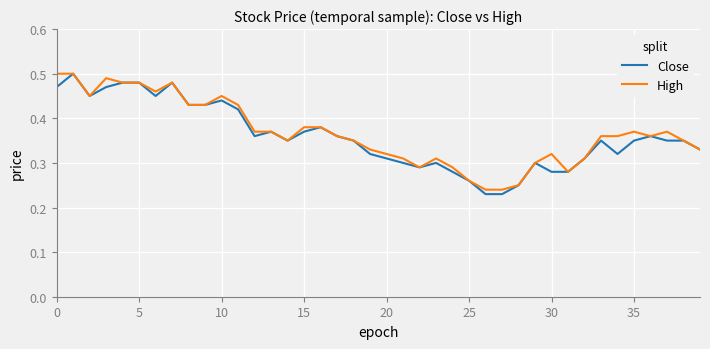

Where is High nearest to the value 0?

26